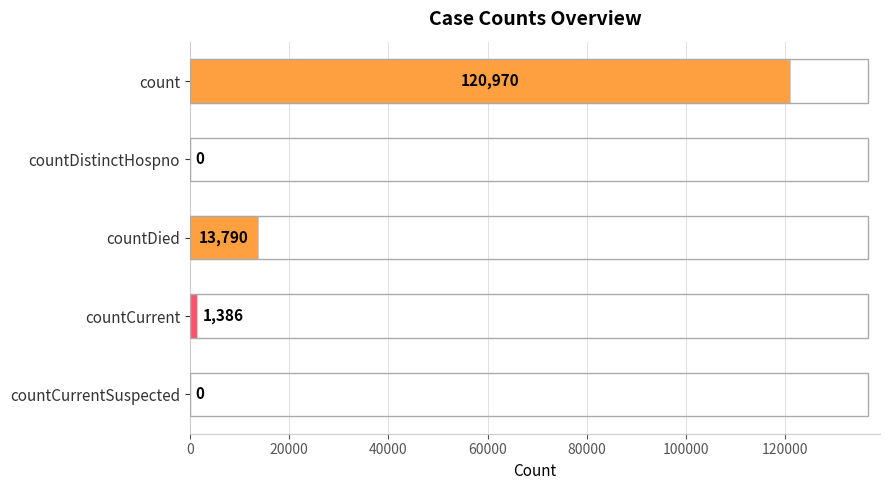

Count the number of data series in this chart.

1